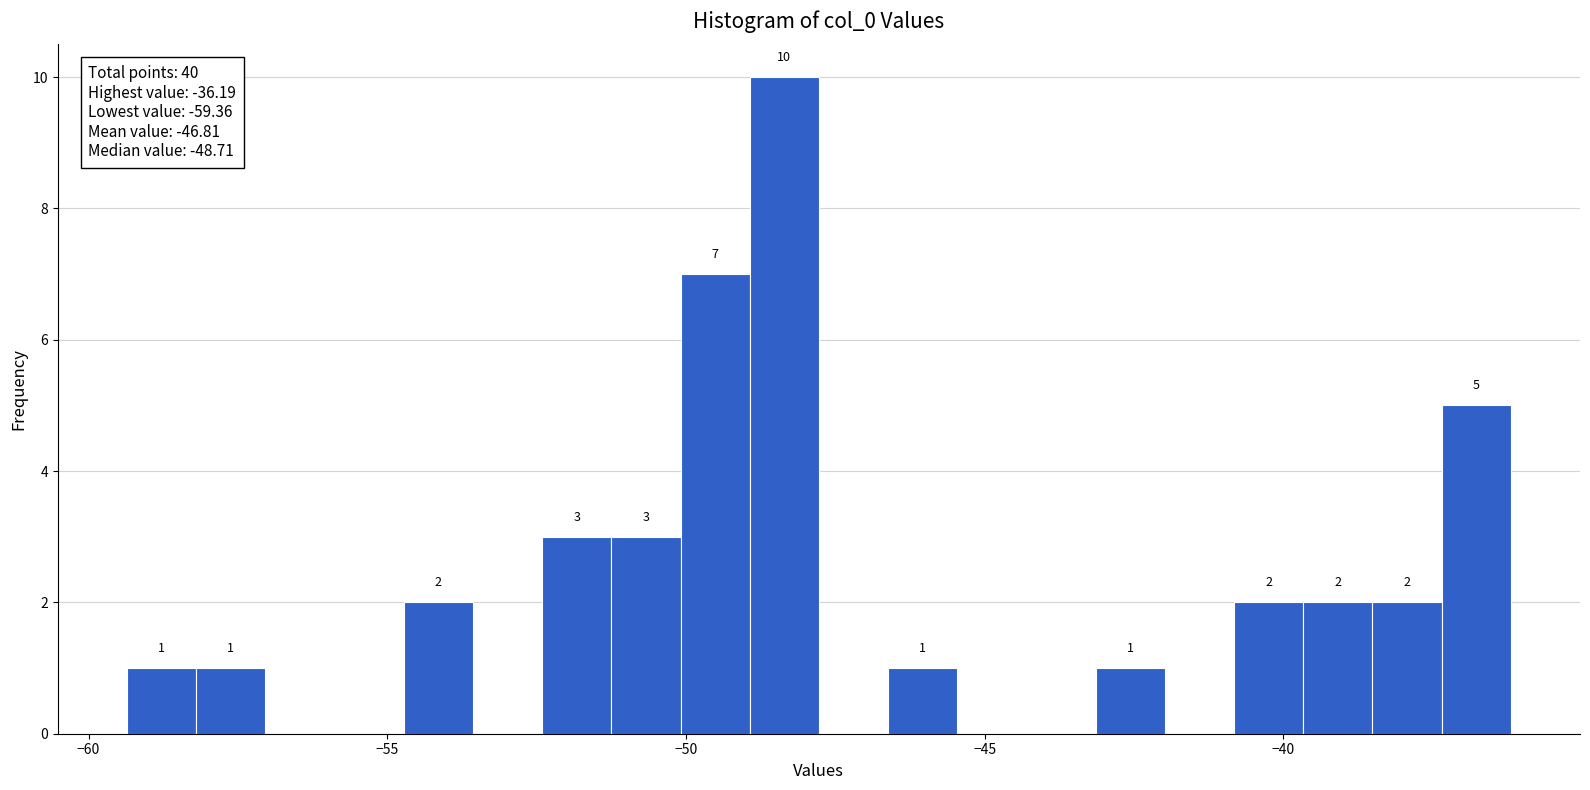

Read against the x-axis, roughly where is the centre of the tallest bar?

-48.5